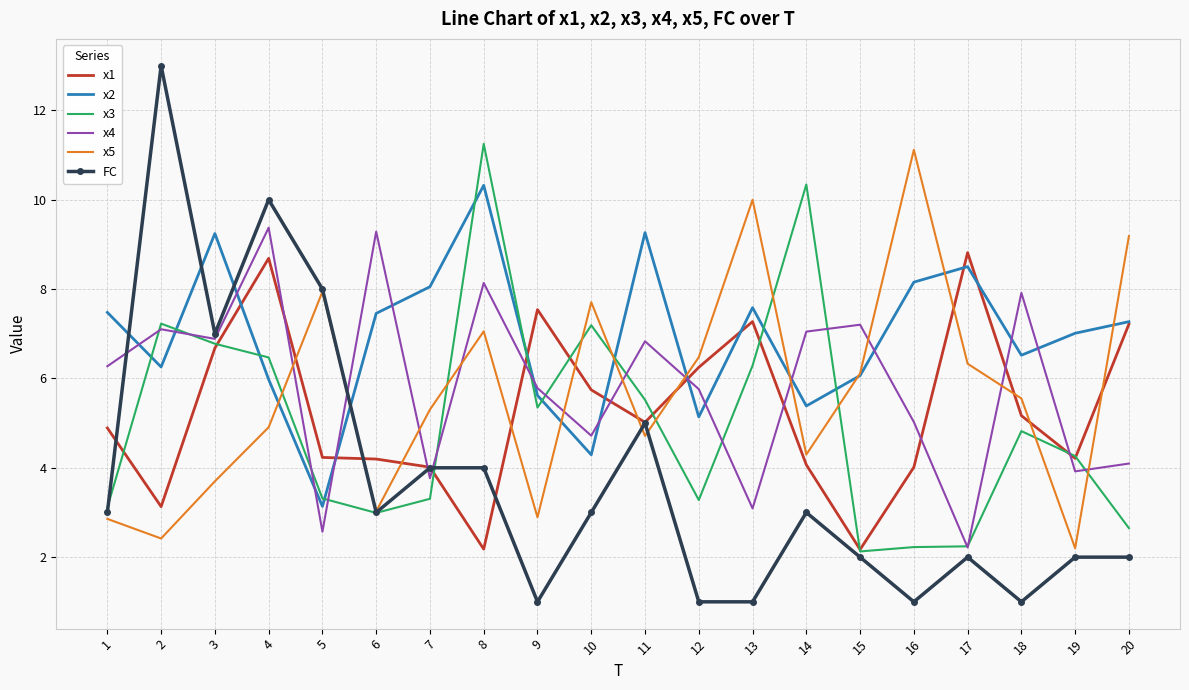

What is the highest value of the FC series?

13.0